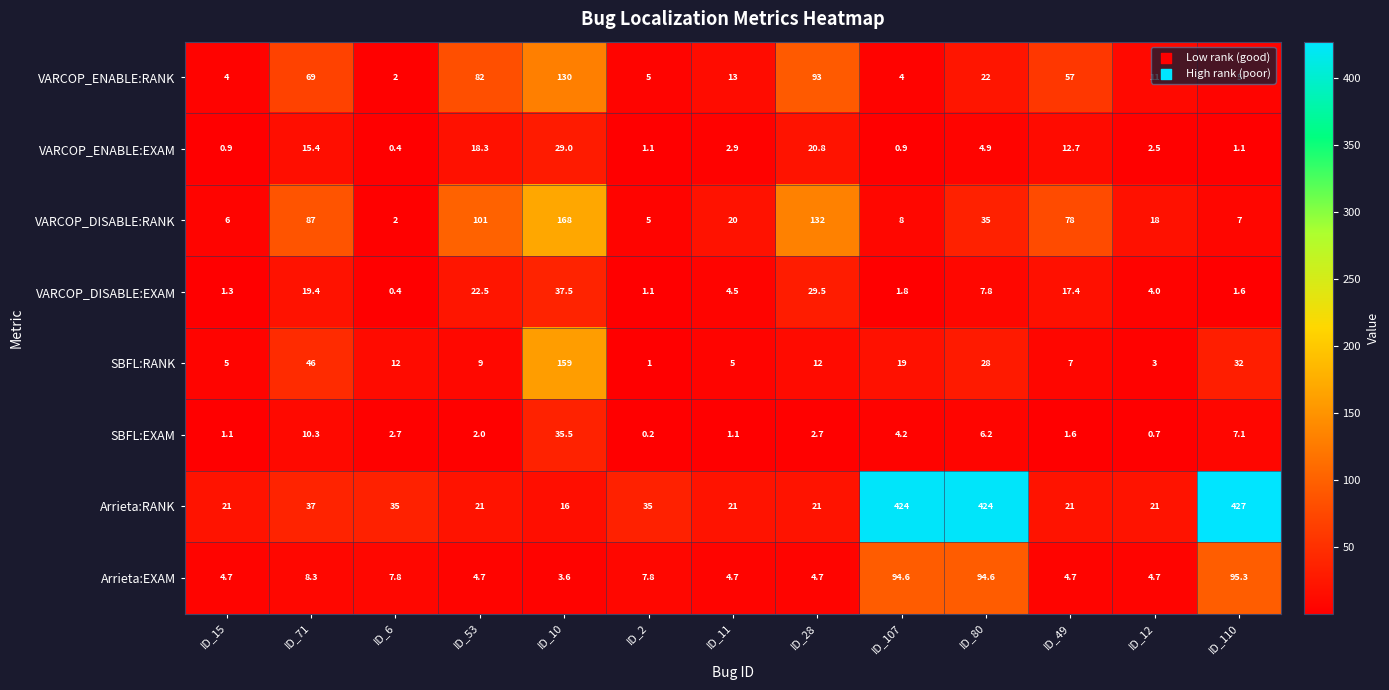

True or false: SBFL:RANK has a value of 5.1 at ID_28.

False